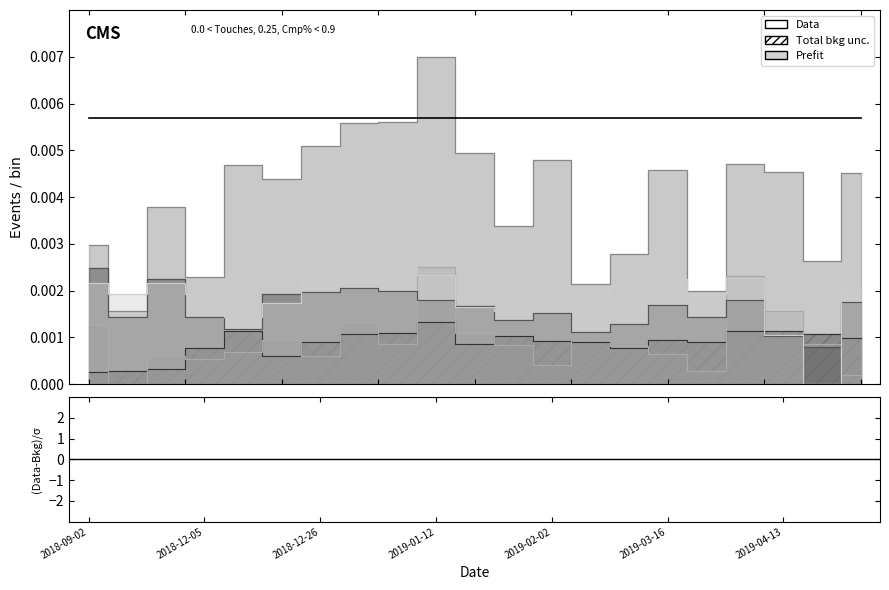

Does the chart display data point markers on the line(s)?

No